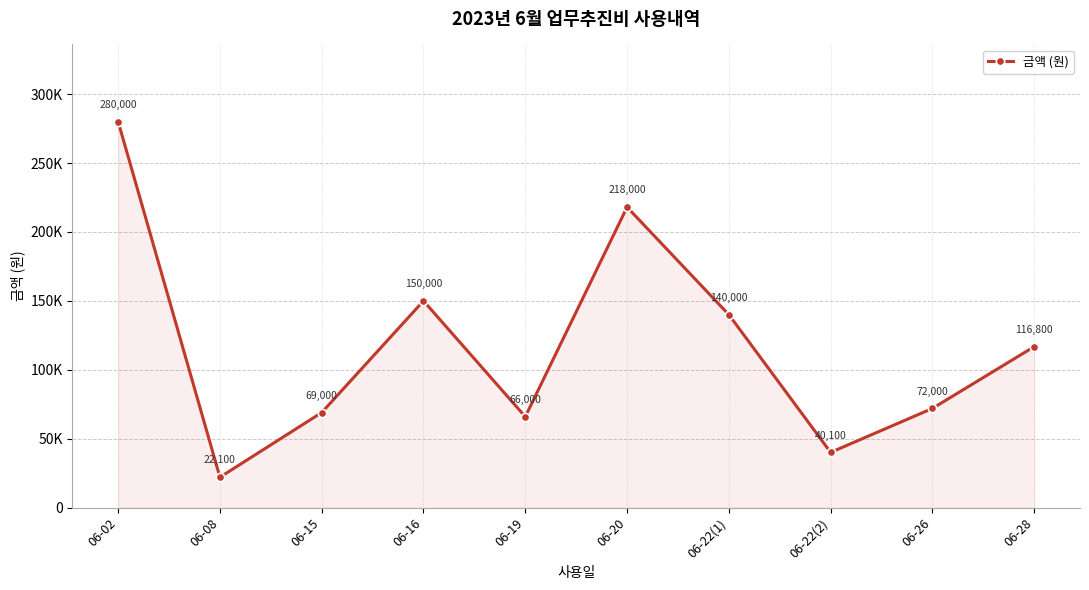

Does the chart have visible grid lines?

Yes